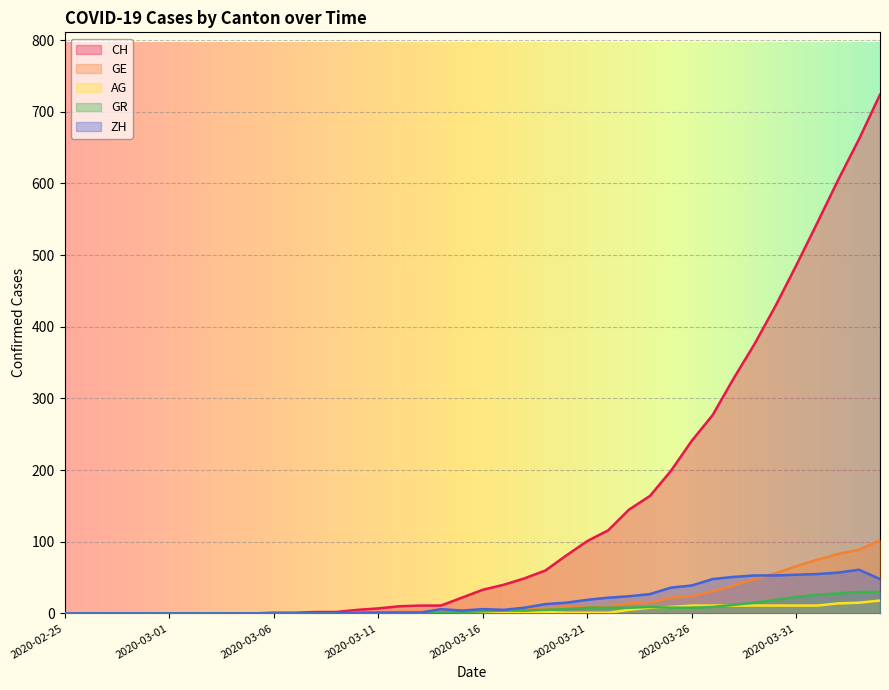

How many distinct data groups are displayed?

5